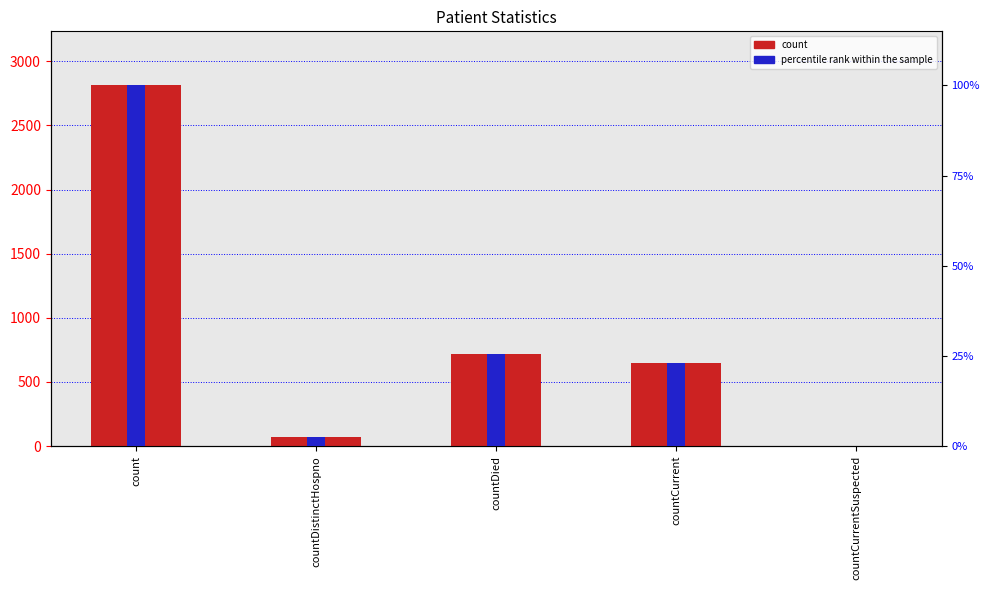

Read the count value at countCurrent.

649.0